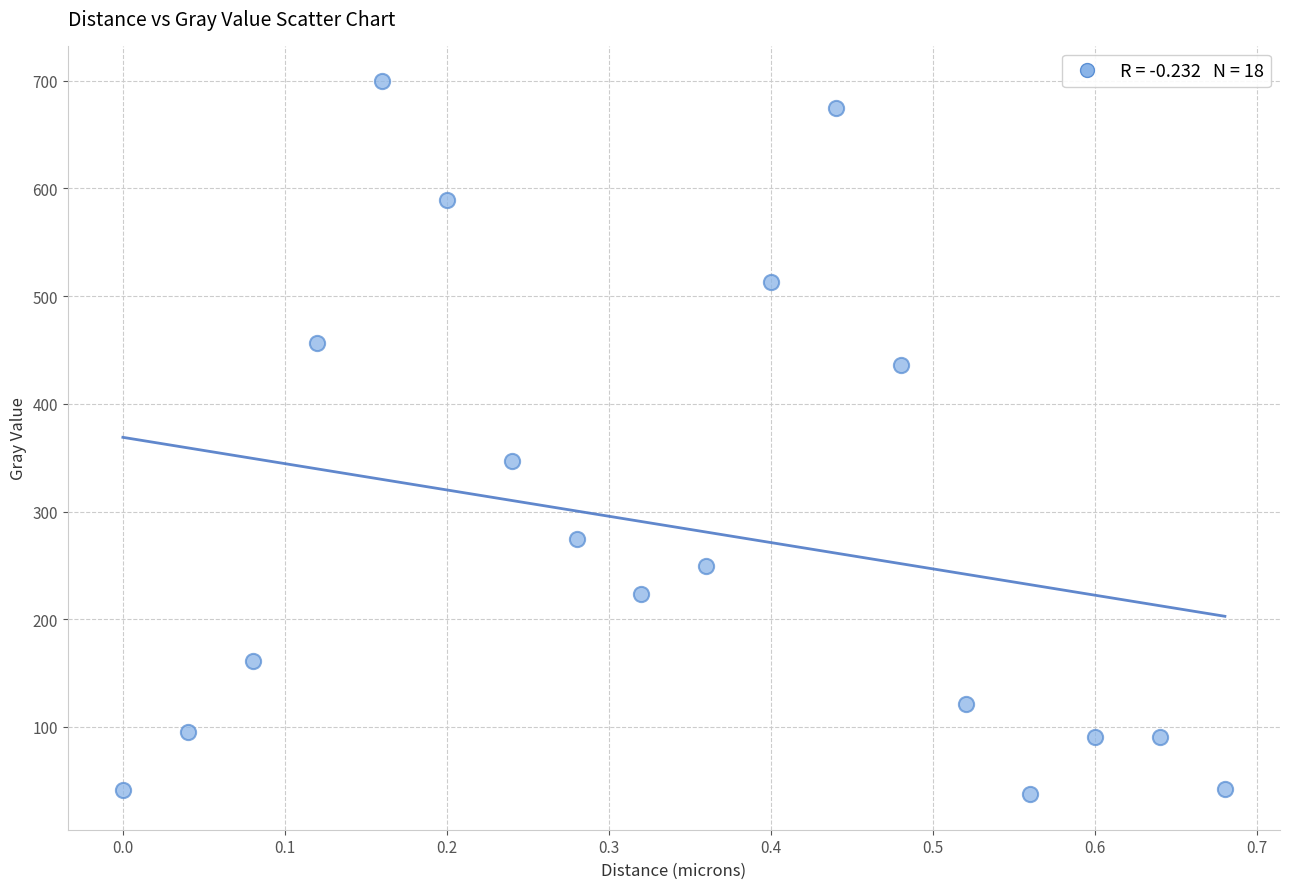

What Y value in the scatter plot is closest to 368?

347.0